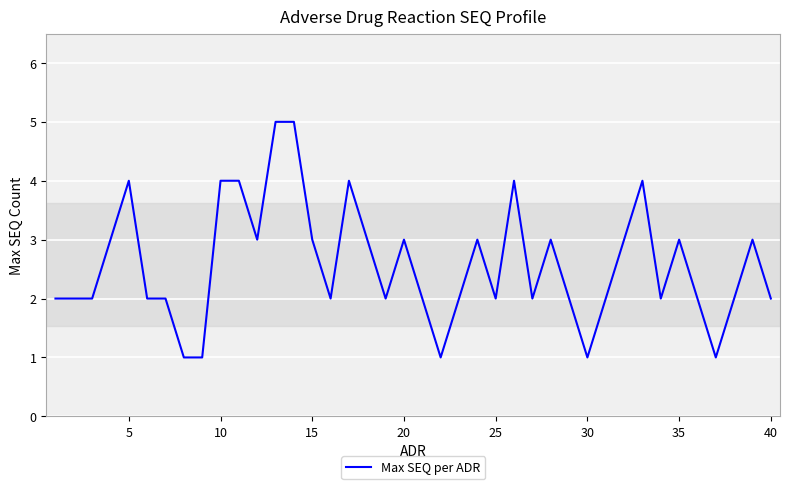

What is the maximum value shown in the chart?

5